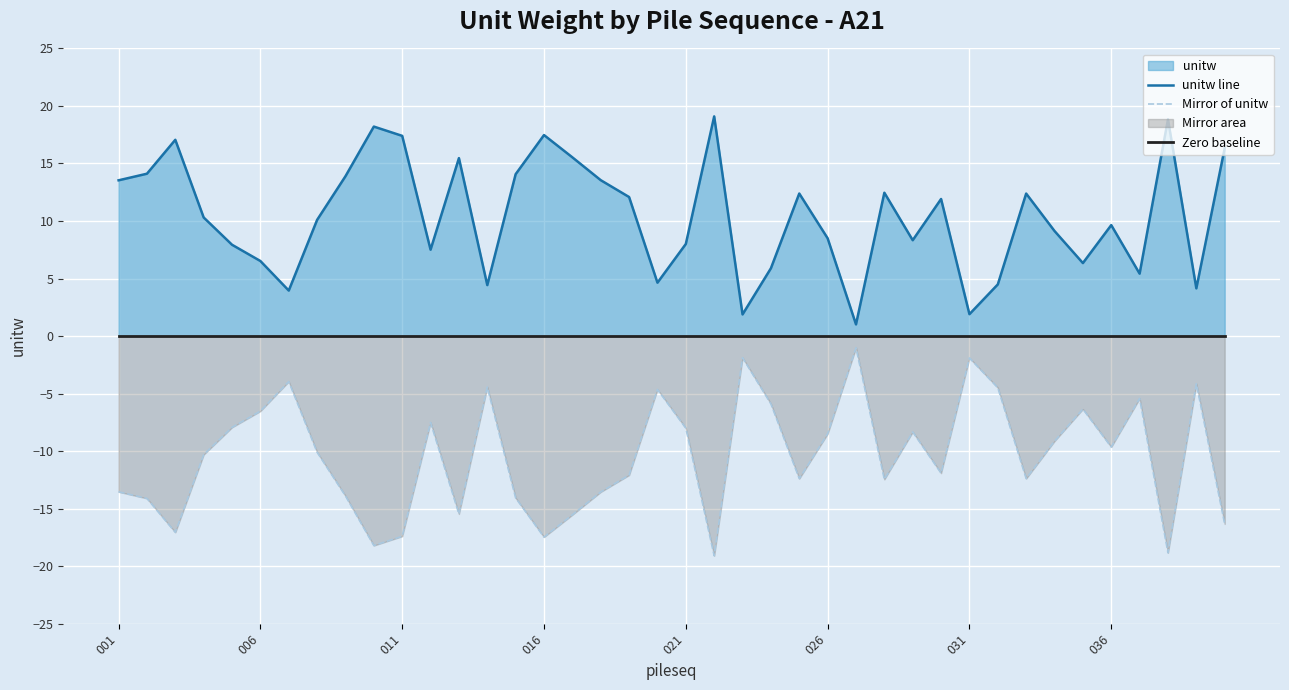

Between 12 and 19, which series saw the biggest shift?

unitw line